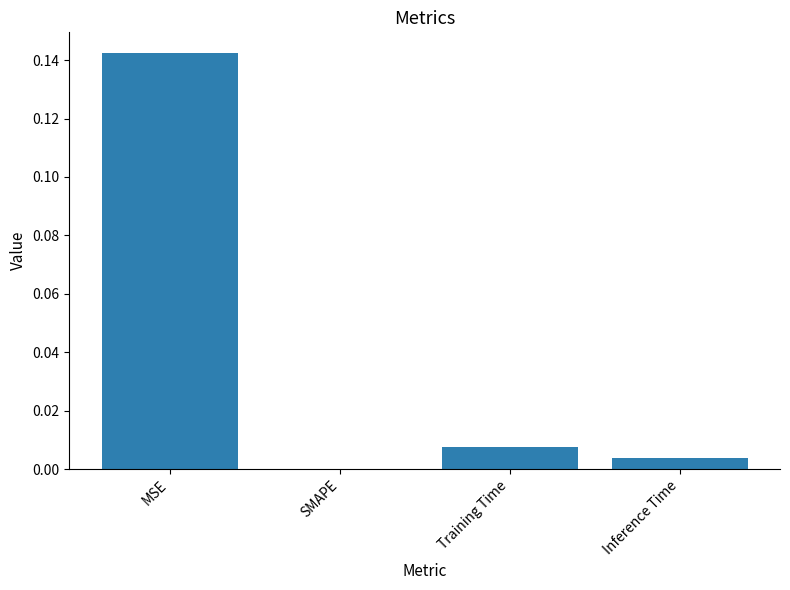

The chart shows a value of 0.0 at SMAPE. True or false?

True